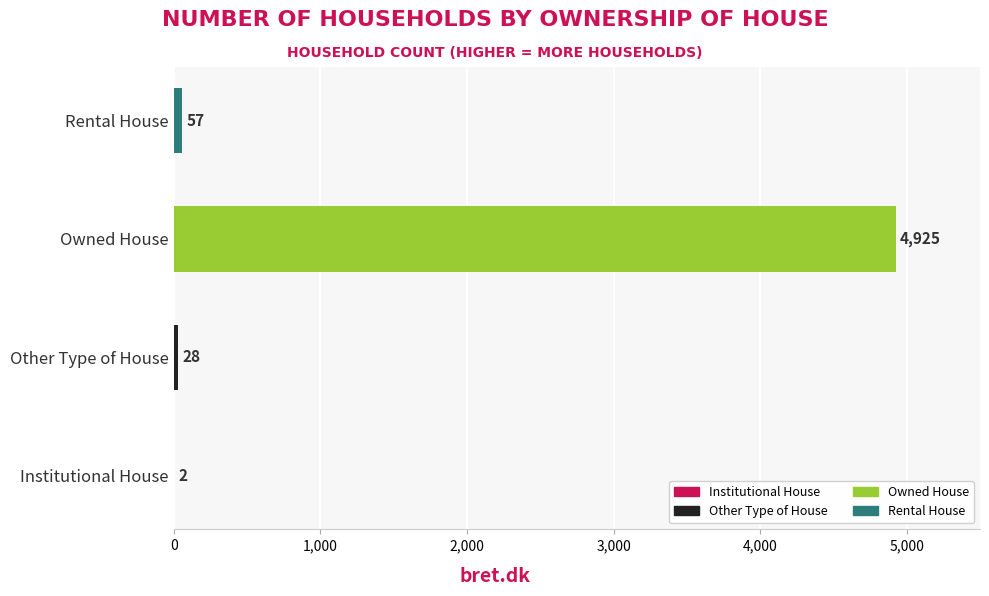

True or false: the data shows 4925 at Owned House.

True